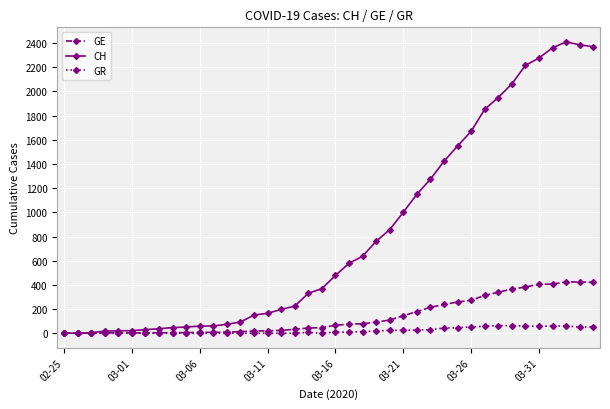

List the series in order of their peak value, lowest first.

GR, GE, CH